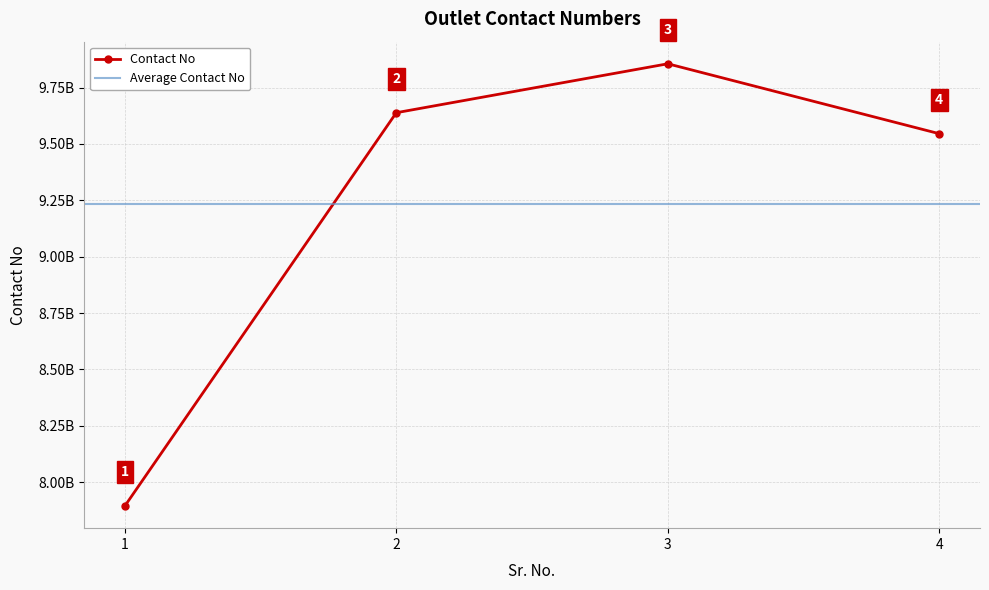

Does the chart display data point markers on the line(s)?

Yes